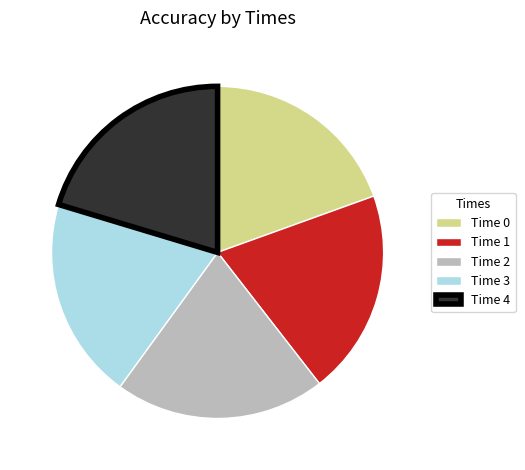

Combined, do Time 1 and Time 3 account for over 50%?

No